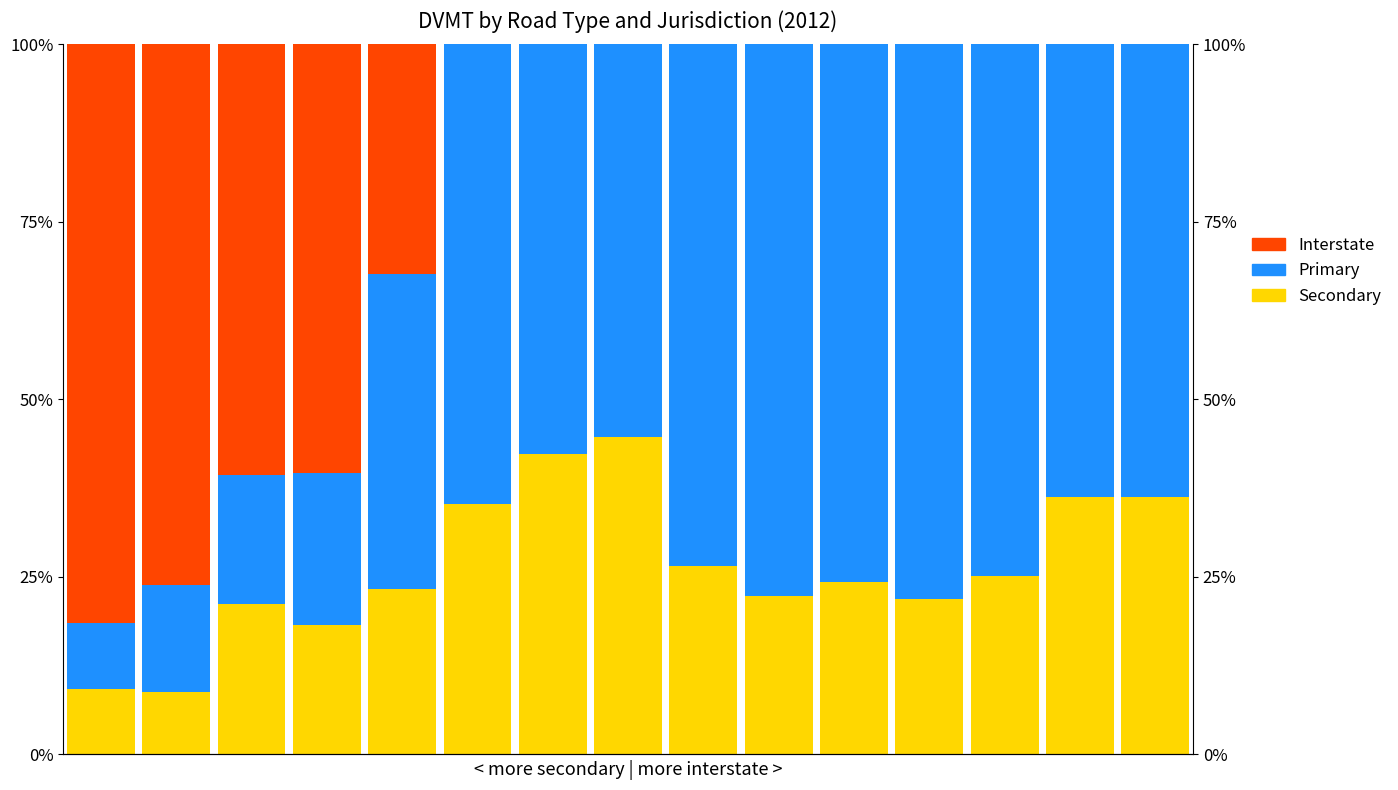

What is the minimum value for Secondary?

8.9